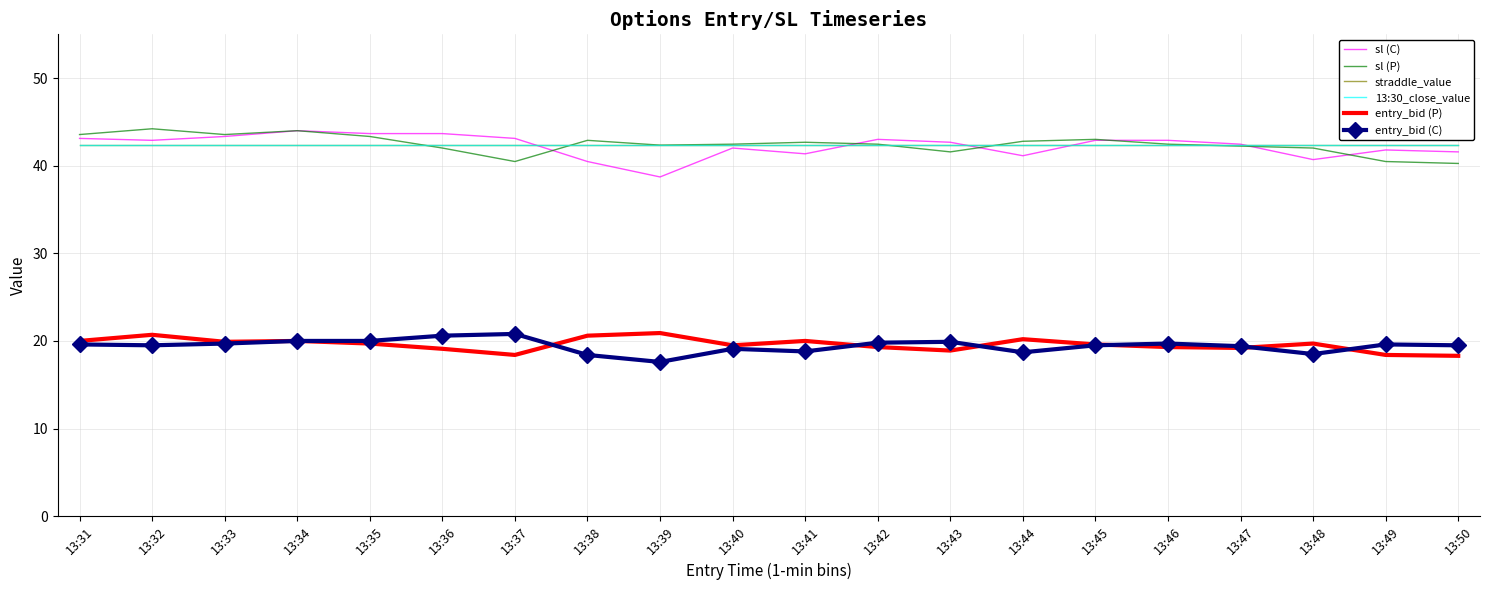

Which series has the largest total across all categories?

sl (P)